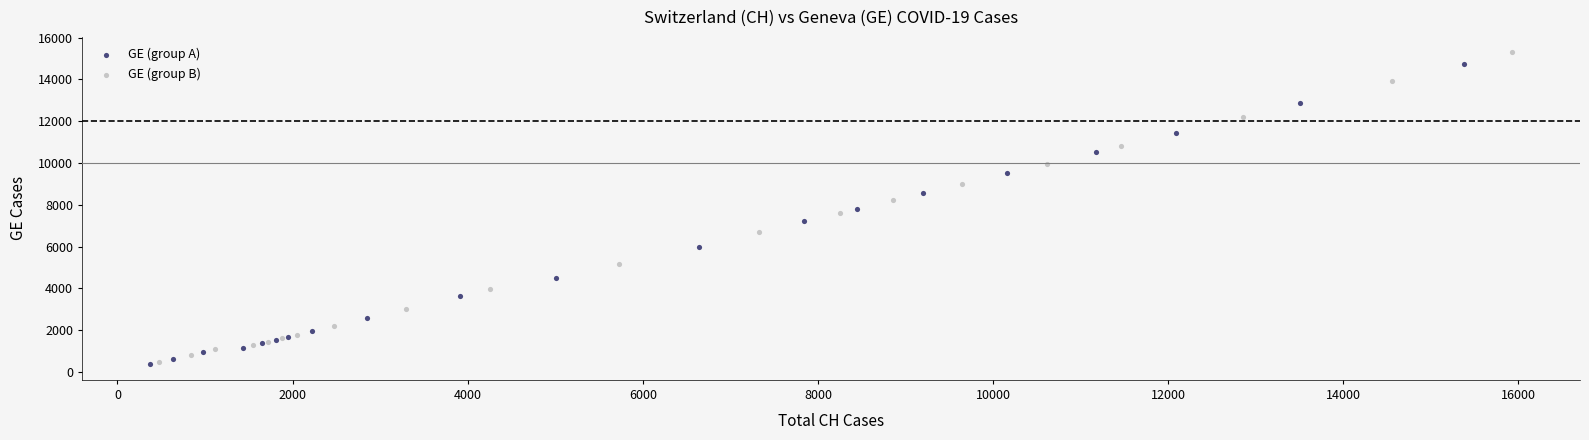

Which series has the largest Y range (max minus min)?

GE (group B)